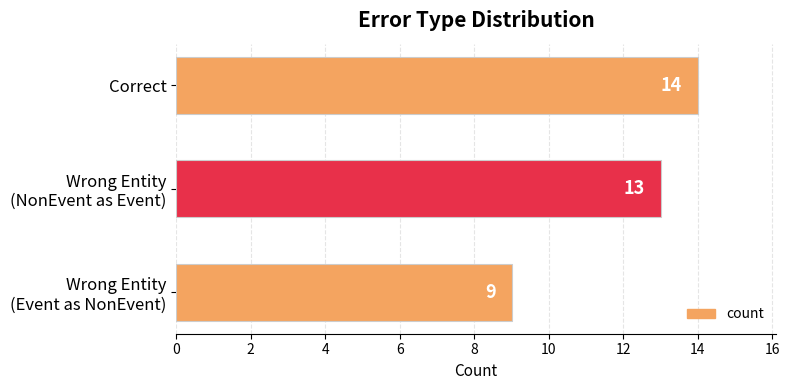

Count the number of data series in this chart.

1